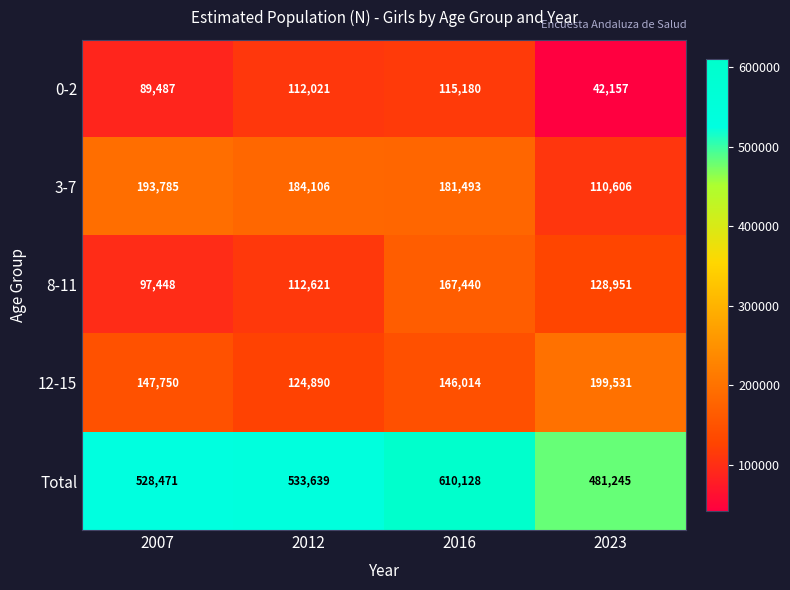

Is the value of Total at 2012 greater than the value of 8-11 at 2016?

Yes